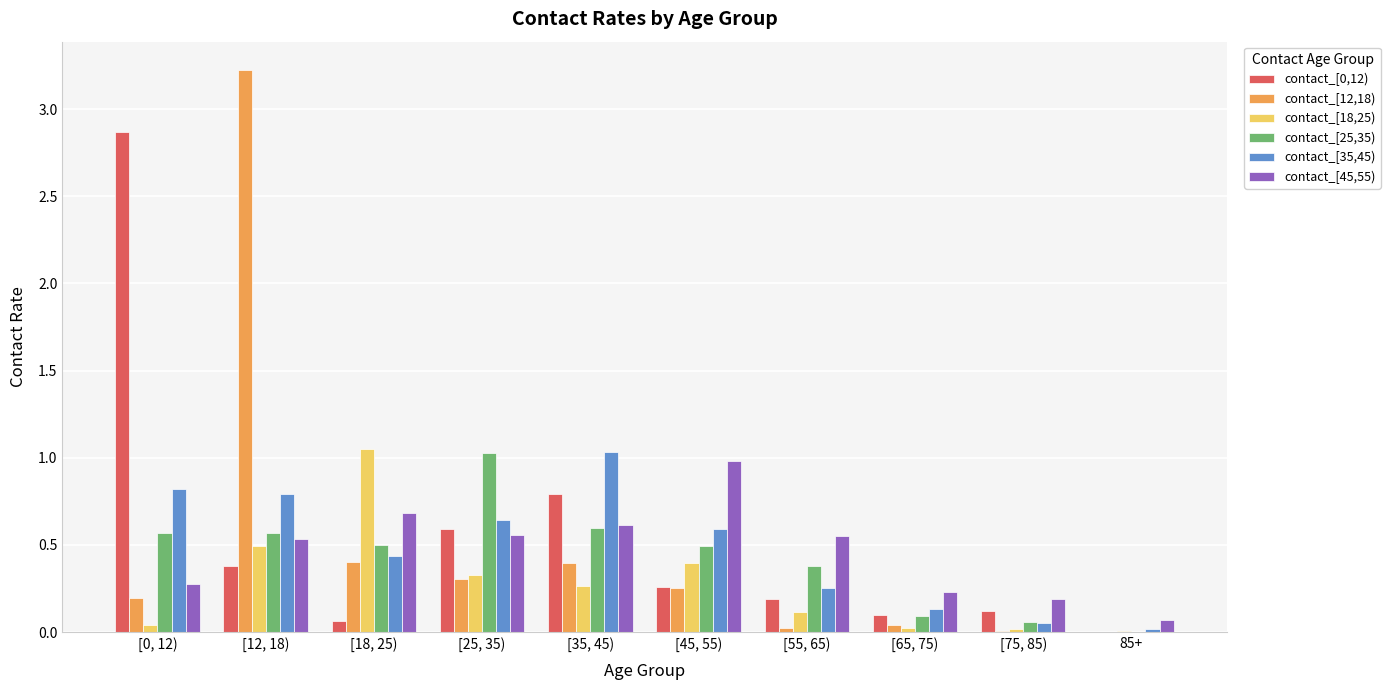

What is the sum of all contact_[45,55) values?

4.7